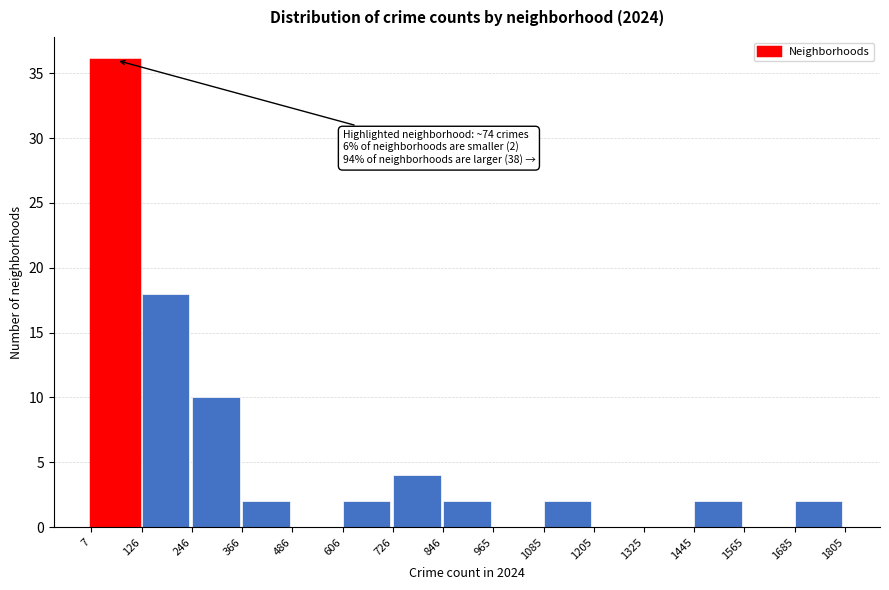

Over which range of the x-axis is the bar tallest?

7 to 126